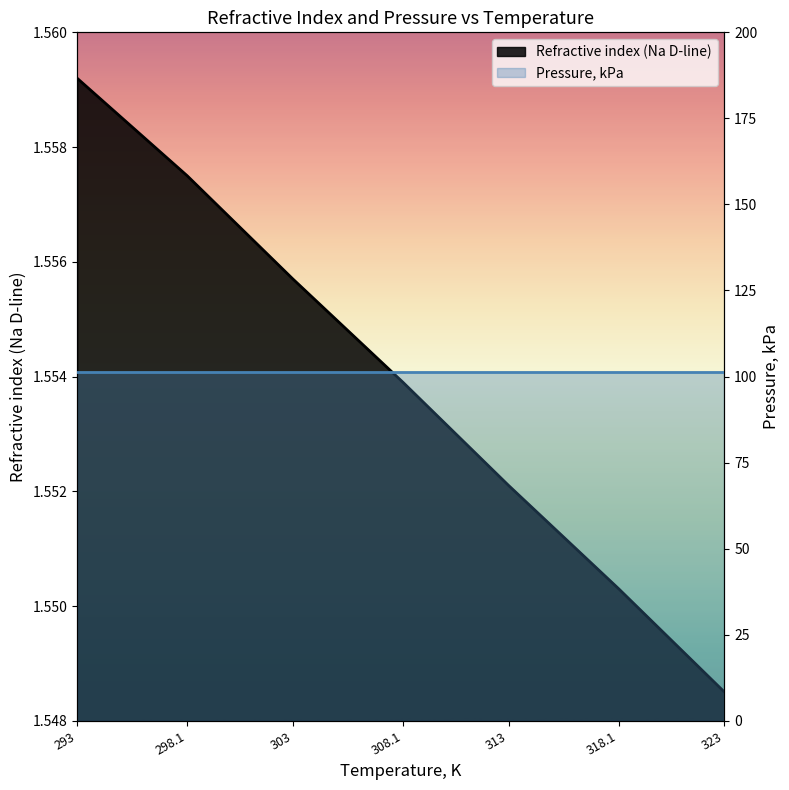

Which category has the lowest value across all series?

323